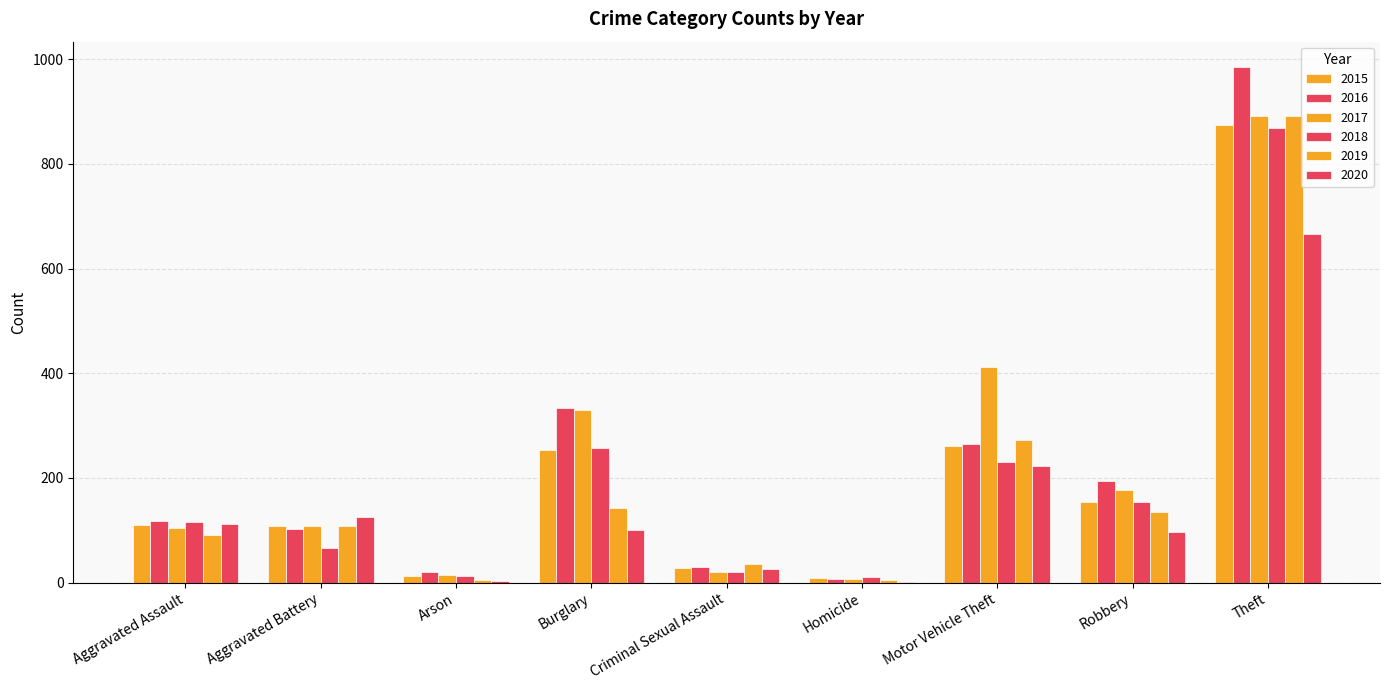

Are the bars horizontal?

No